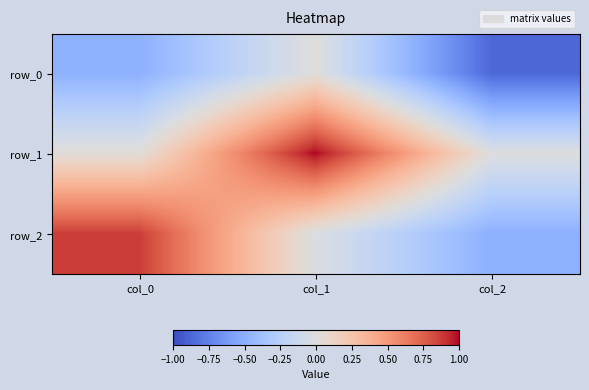

The row_1 series shows 1.0 at col_1. True or false?

True